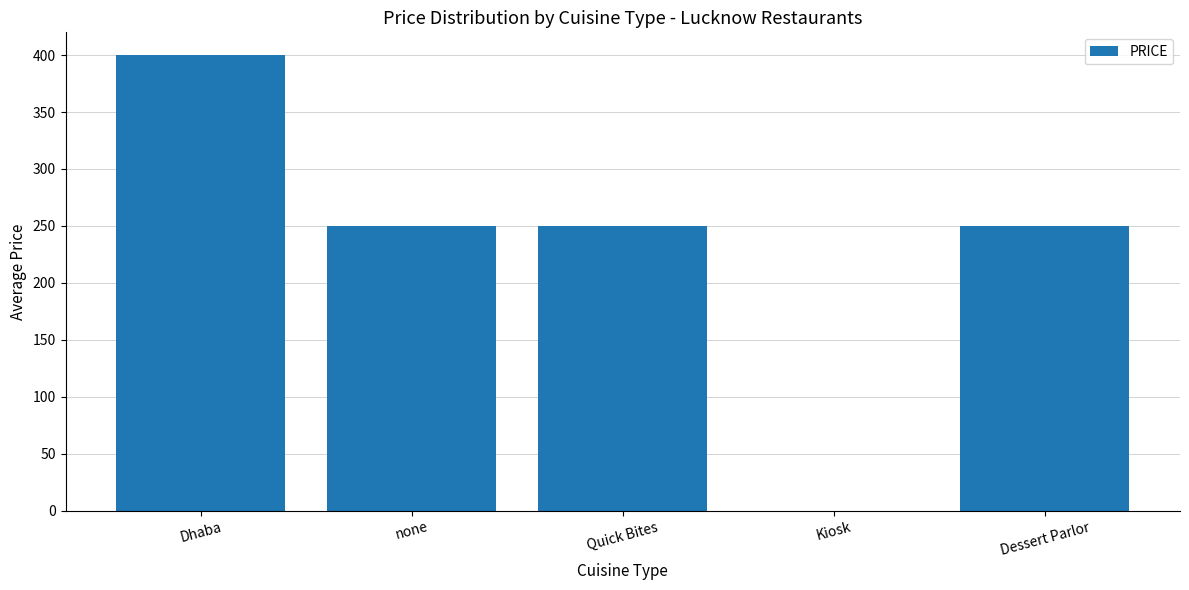

What is the ratio of the value at Quick Bites to the value at Dessert Parlor?

1.0